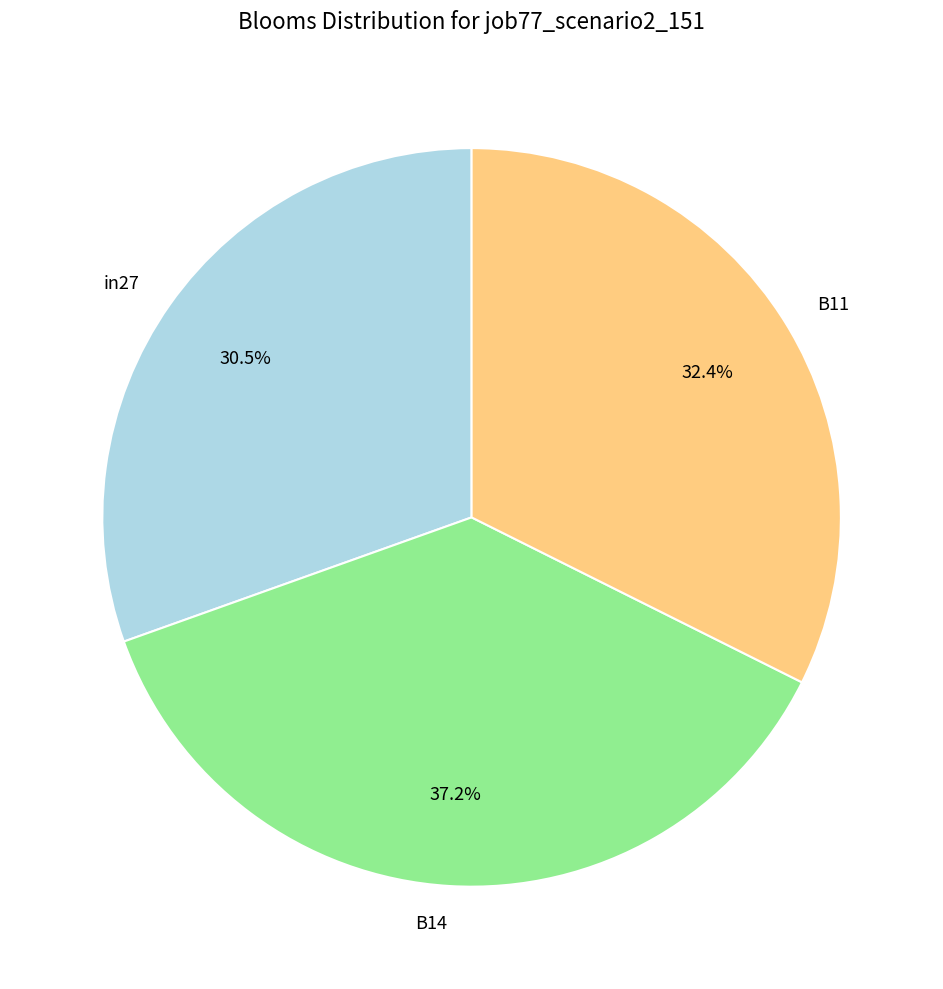

Which has a higher value, B14 or in27?

B14